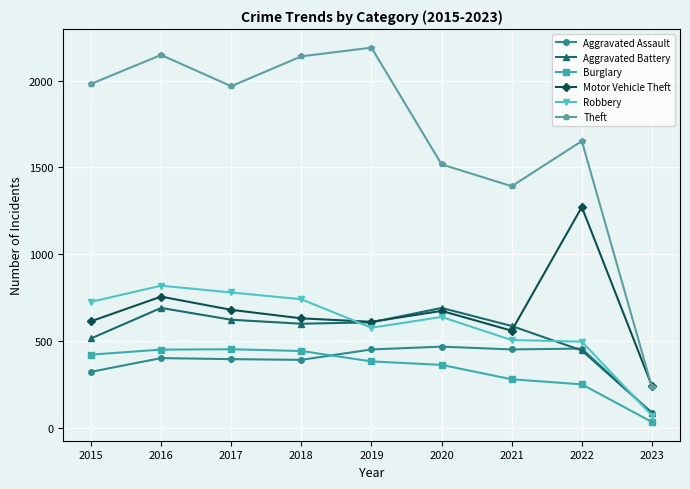

Does the chart have visible grid lines?

Yes